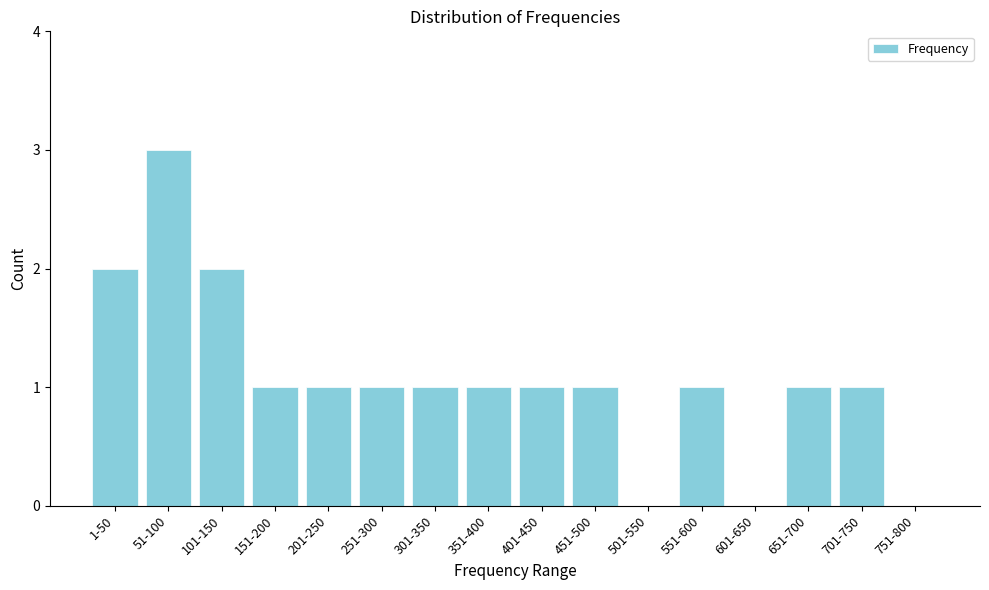

Reading left to right, list all the values displayed in this chart.

1-50=2	51-100=3	101-150=2	151-200=1	201-250=1	251-300=1	301-350=1	351-400=1	401-450=1	451-500=1	501-550=0	551-600=1	601-650=0	651-700=1	701-750=1	751-800=0